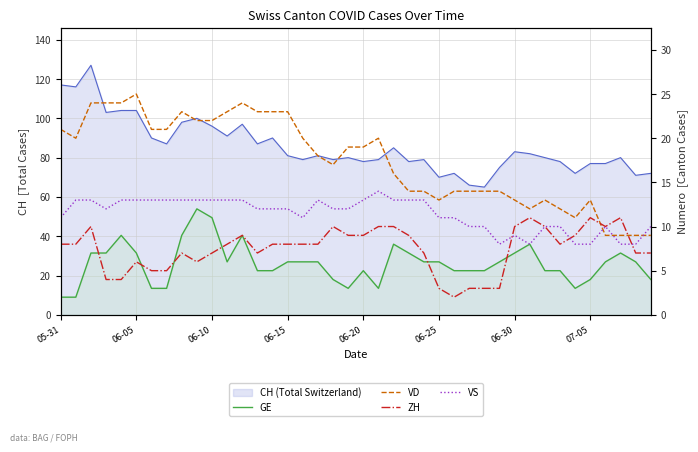

What is the difference between the second highest and minimum values in the GE series?

9